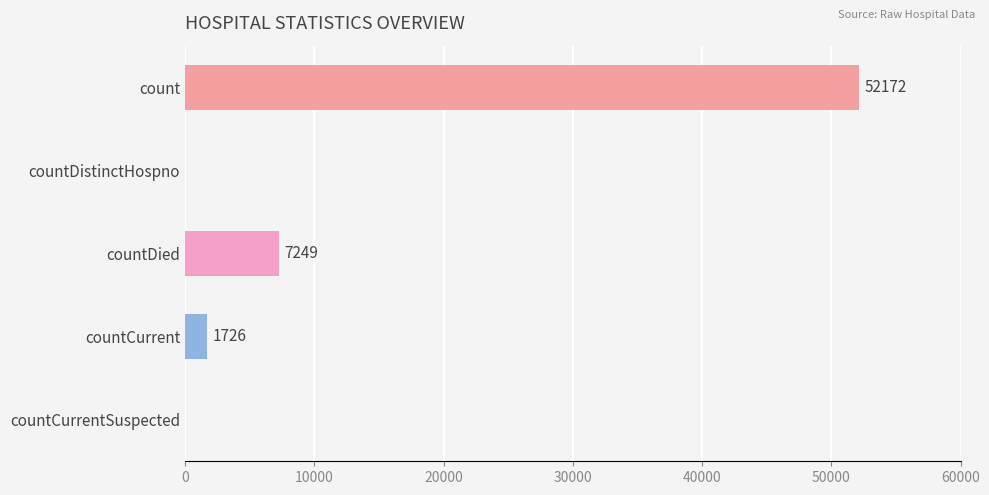

Is it true that the value at countCurrentSuspected is 0?

True